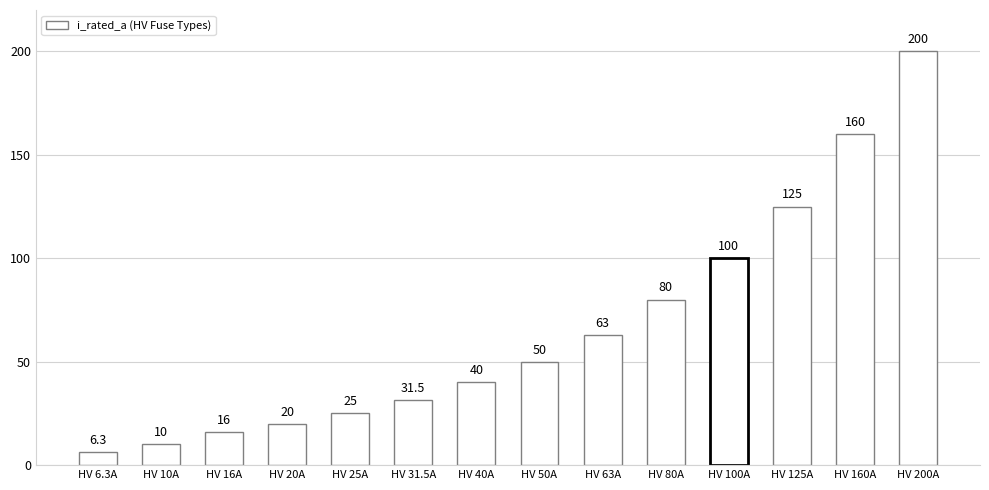

Rank the categories by value from highest to lowest.

HV 200A, HV 160A, HV 125A, HV 100A, HV 80A, HV 63A, HV 50A, HV 40A, HV 31.5A, HV 25A, HV 20A, HV 16A, HV 10A, HV 6.3A